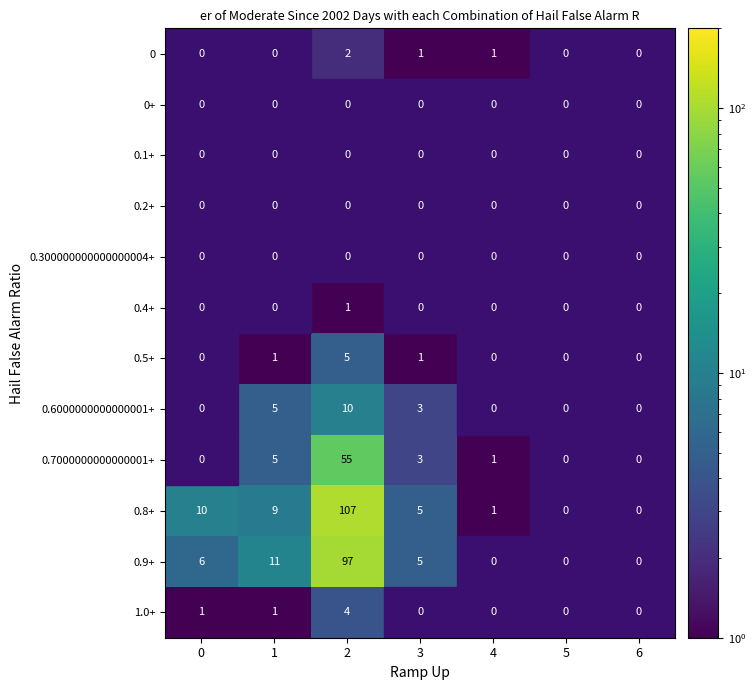

Which series has the largest total across all categories?

0.8+